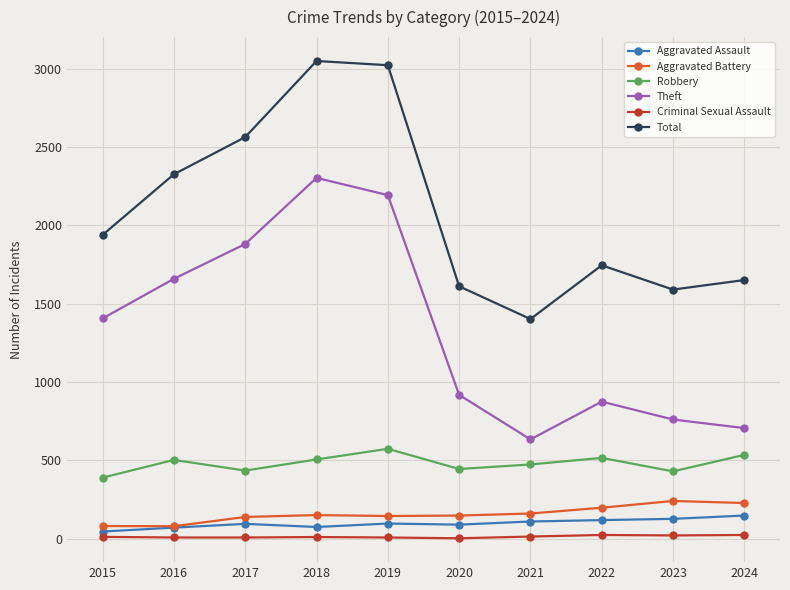

How many distinct data groups are displayed?

6